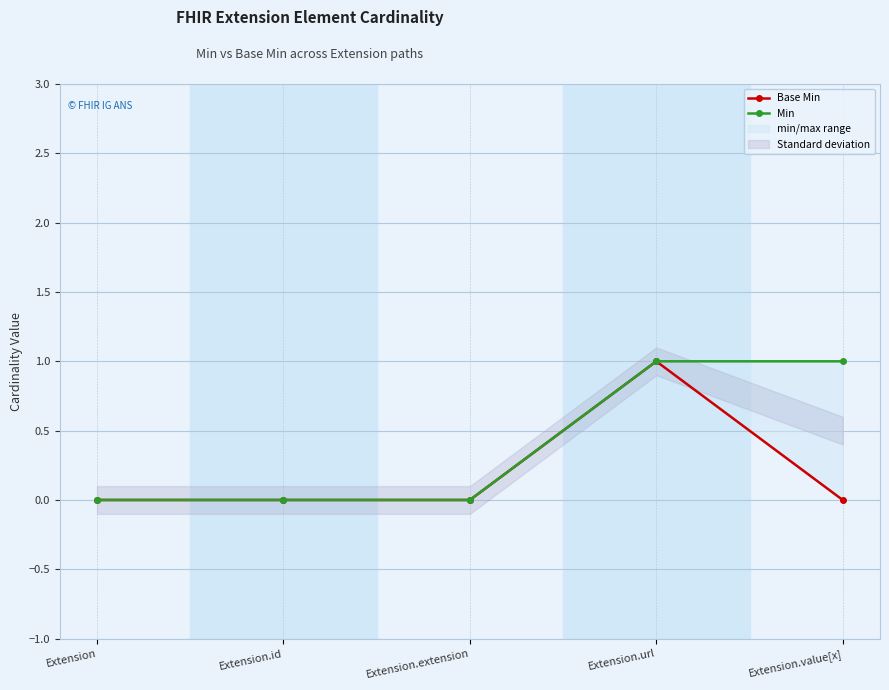

True or false: Min and Base Min intersect in this chart.

False